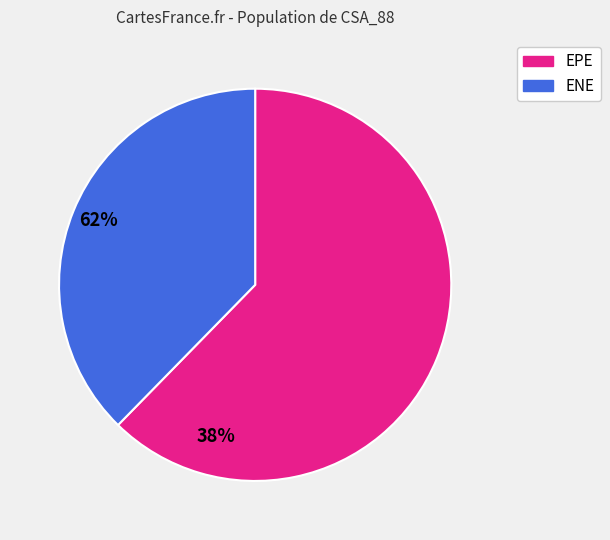

Which category accounts for the majority?

EPE